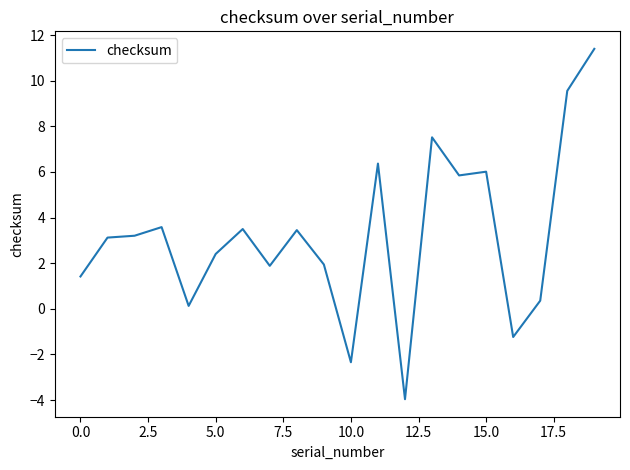

Count the number of data series in this chart.

1